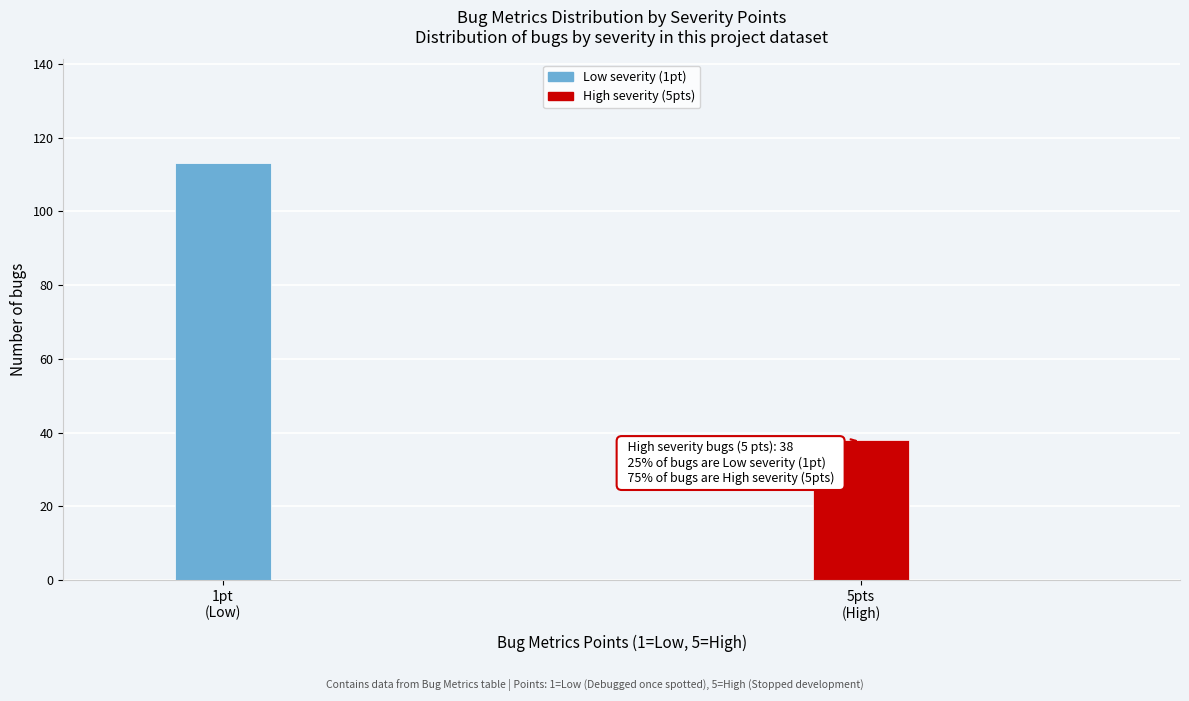

Reading left to right, list all the values displayed in this chart.

113	38